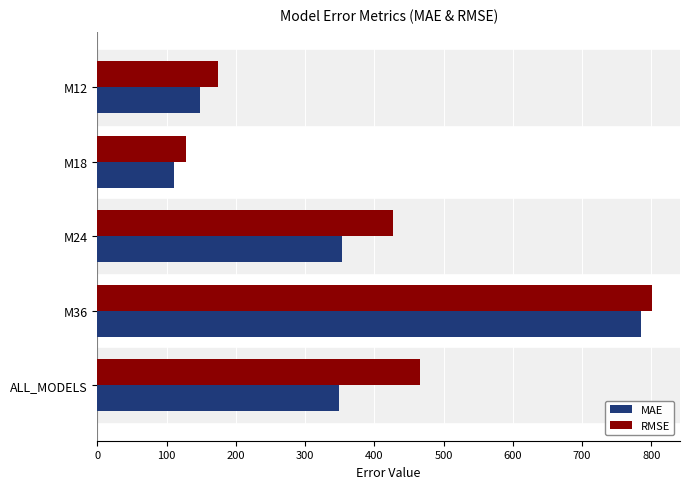

Which series has the largest range (max minus min)?

MAE